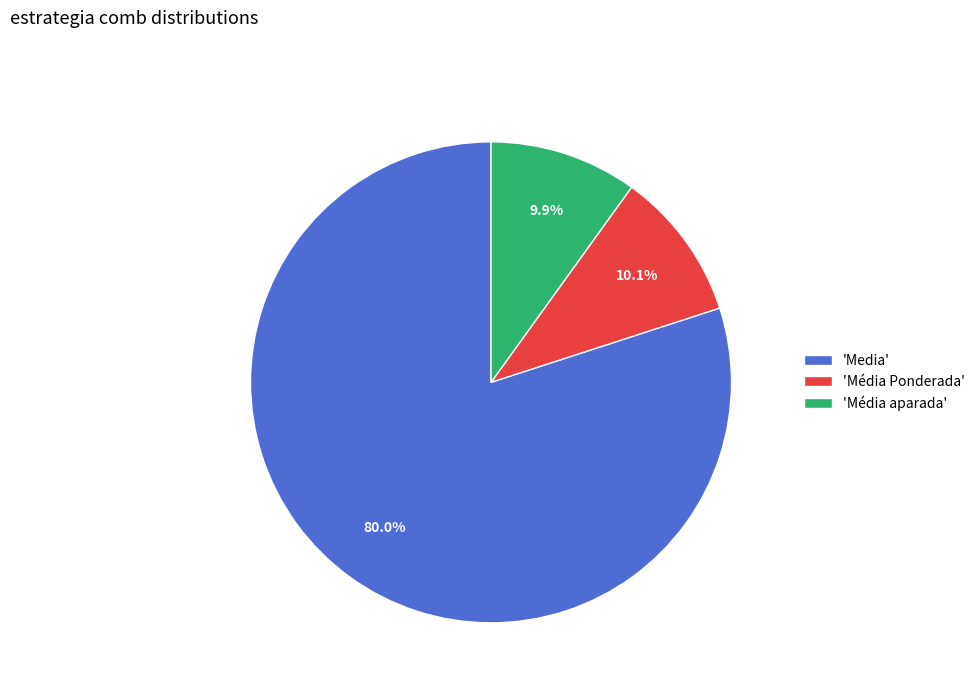

Which category accounts for the majority?

'Media'